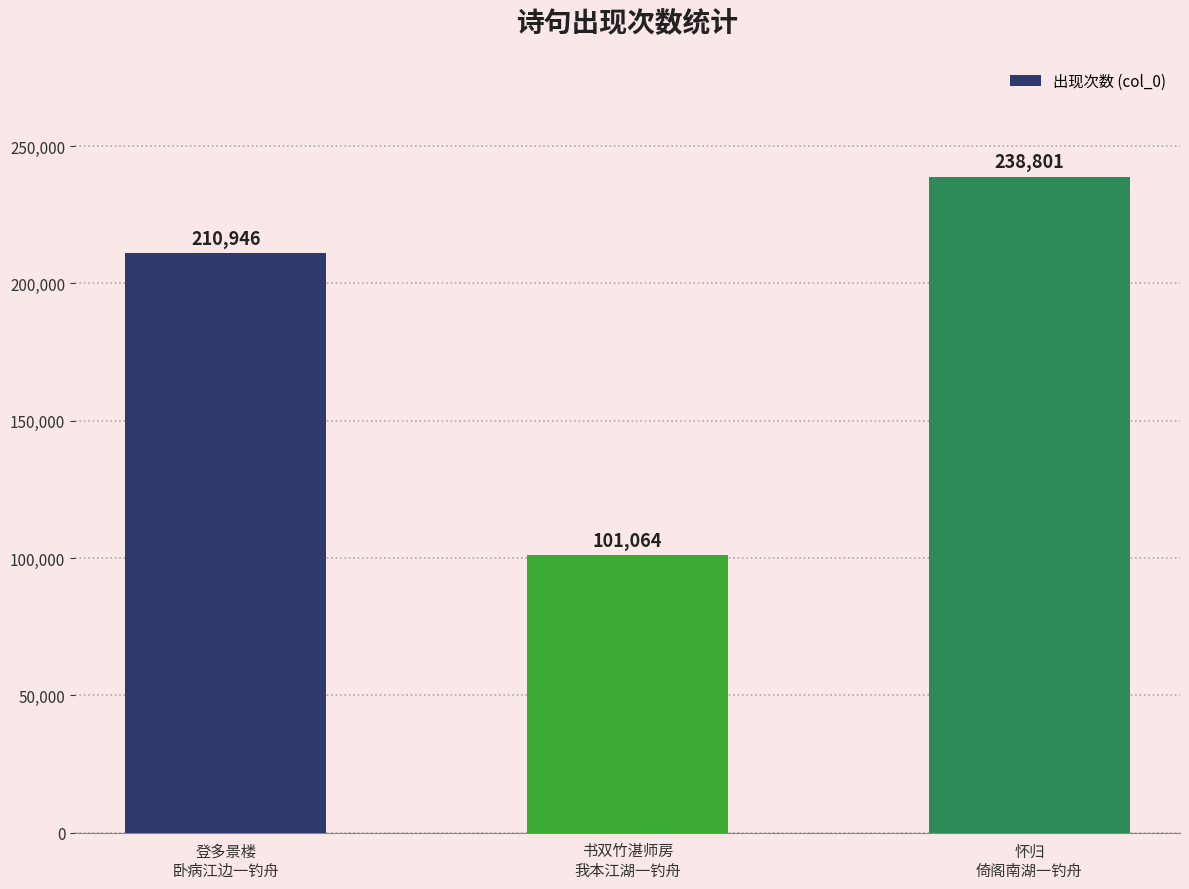

What is the greatest value displayed?

238801